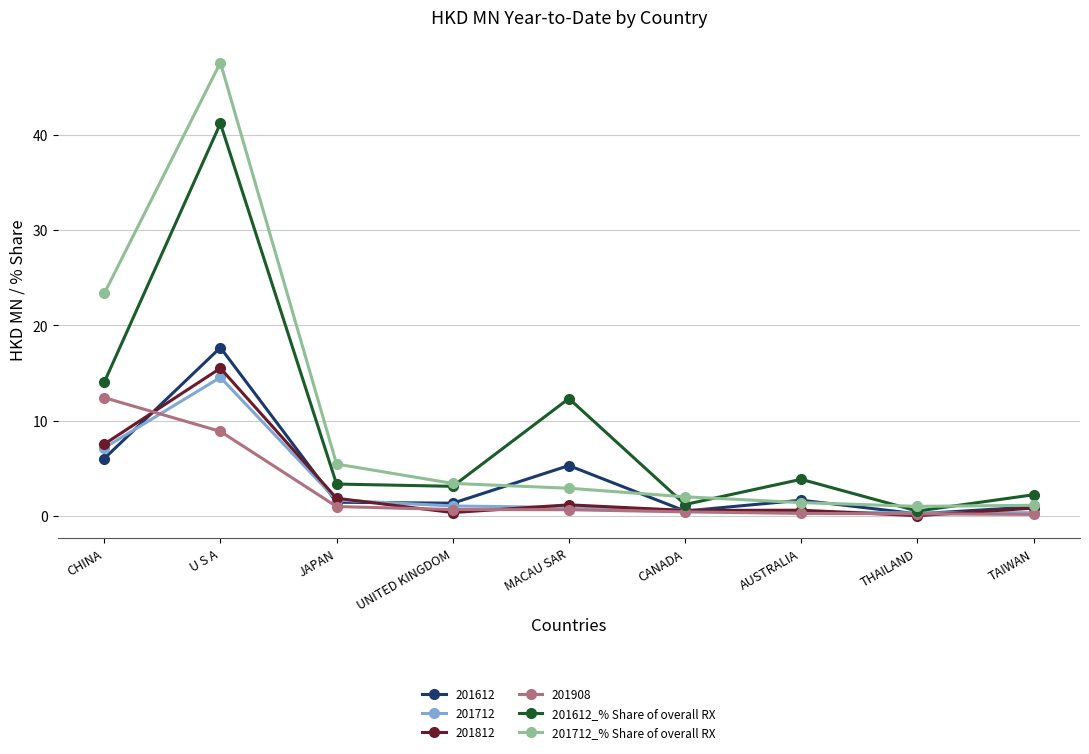

In 201612_% Share of overall RX, how many points are higher than both neighbors (excluding endpoints)?

3